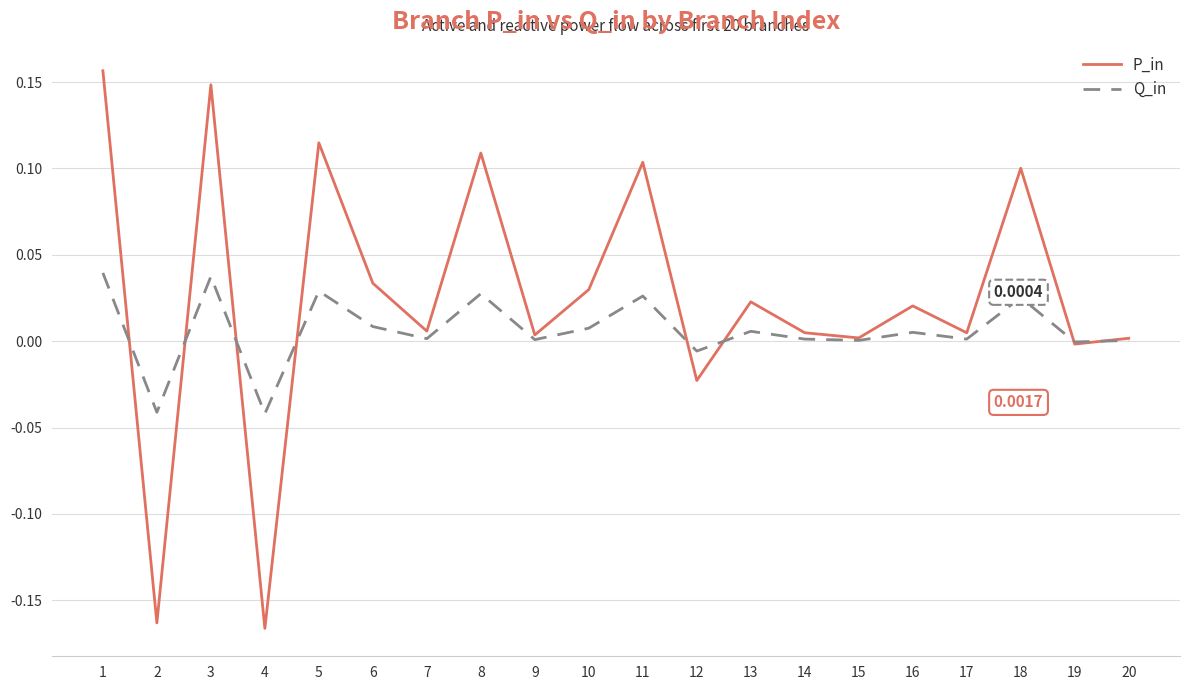

Is the value of P_in at 2 greater than the value of Q_in at 6?

No